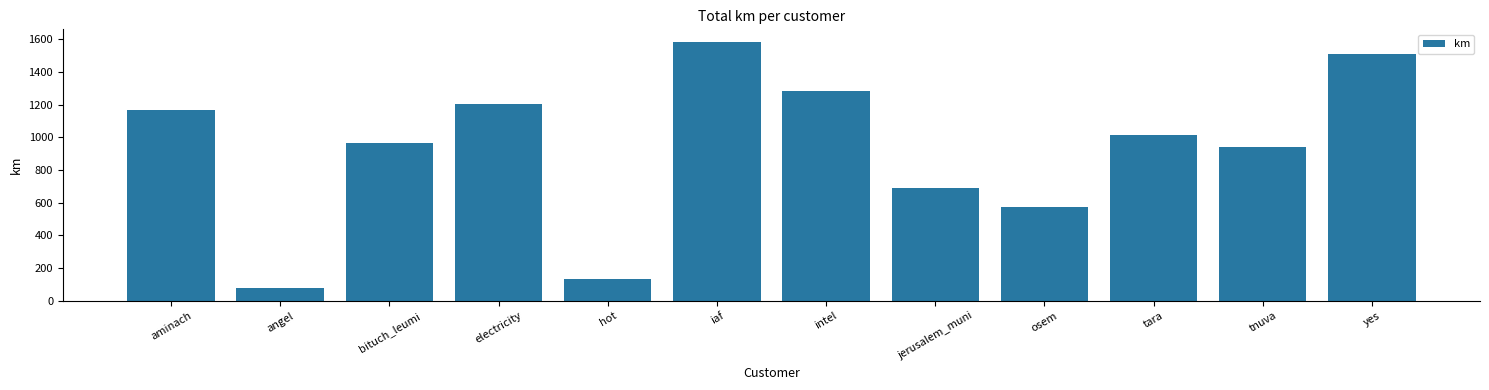

Which has a higher value, yes or tara?

yes